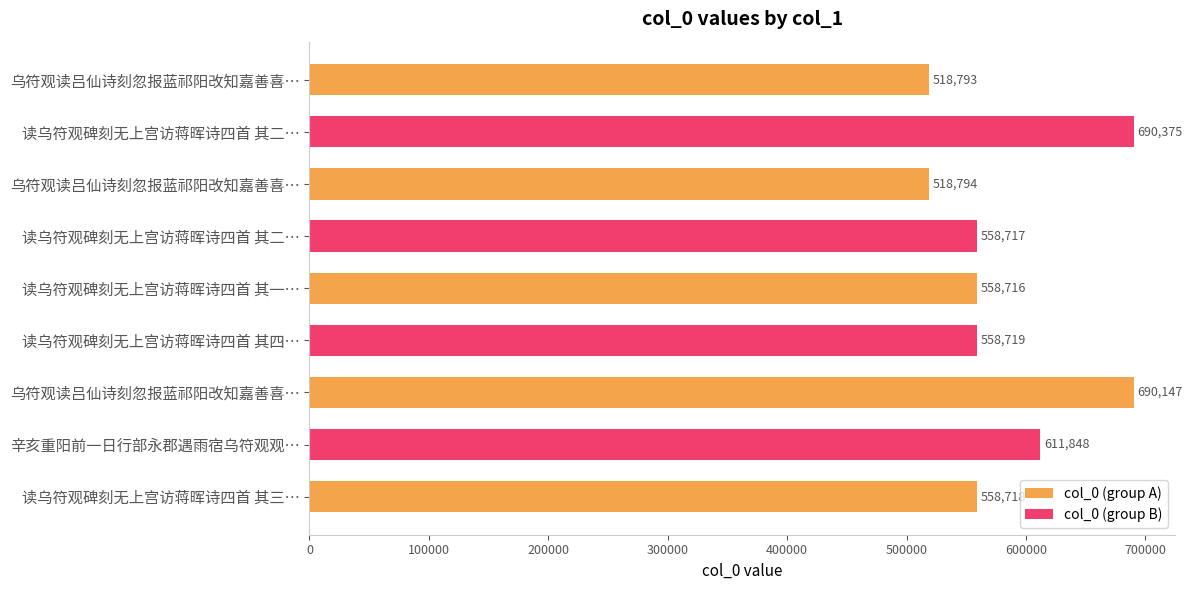

What is the approximate value at 读乌符观碑刻无上宫访蒋晖诗四首 其二 闻钱与谦报寄锡山同年华文光, to the nearest 10?

558720